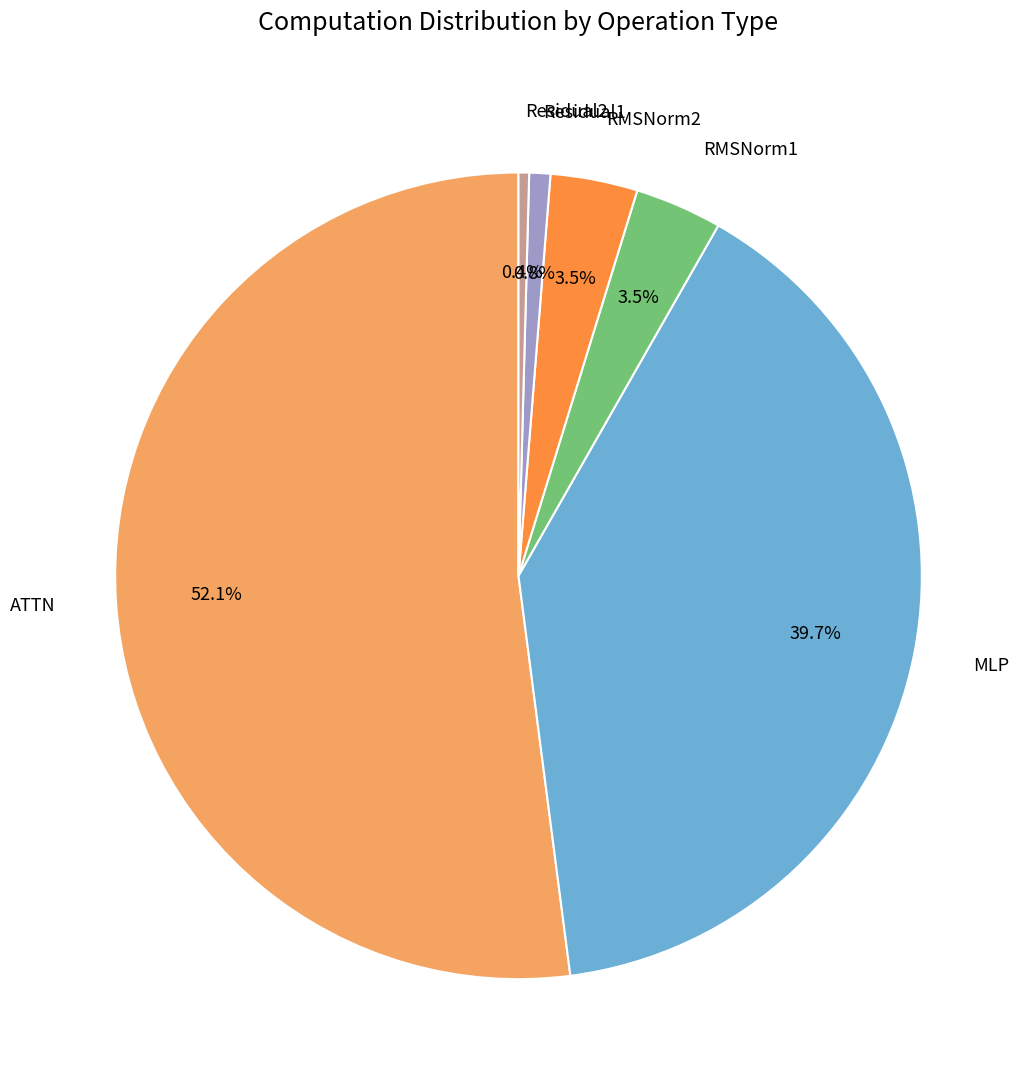

Is there a majority slice in this chart?

Yes